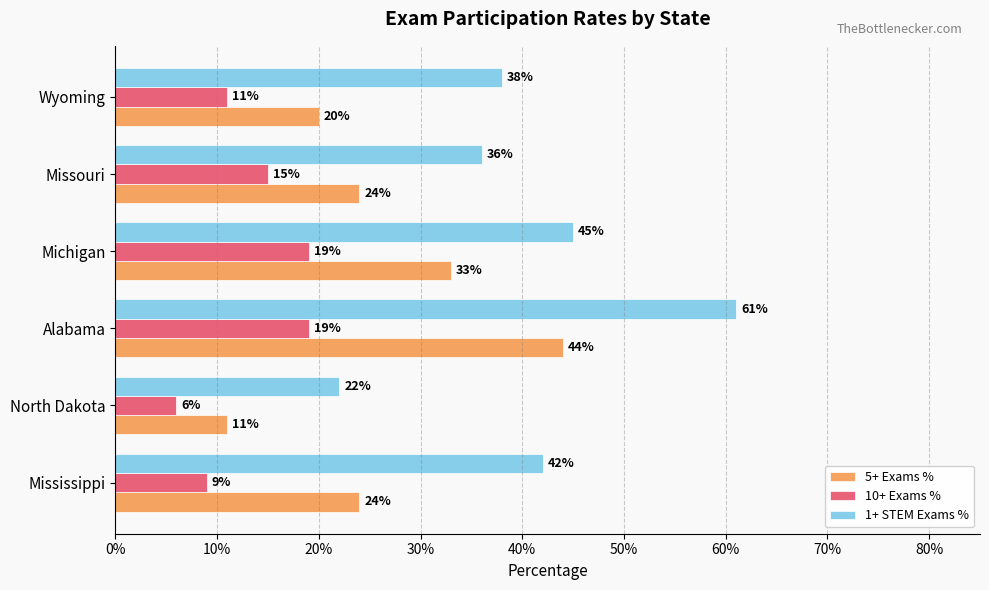

Rank the series by their average value, from highest to lowest.

1+ STEM Exams %, 5+ Exams %, 10+ Exams %